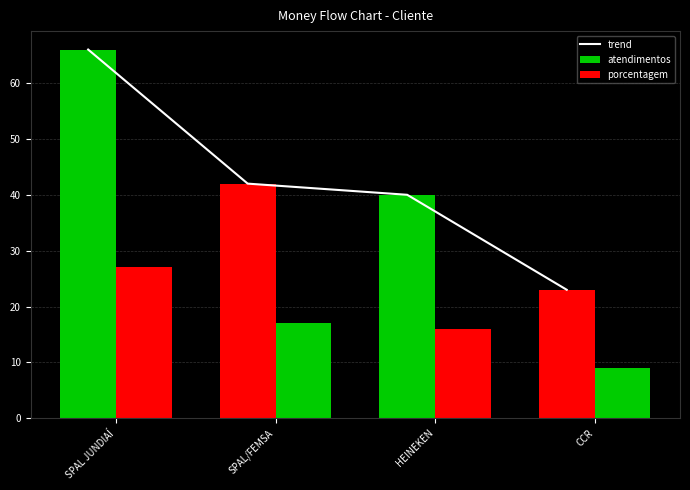

Which label corresponds to the smallest value in the chart?

CCR